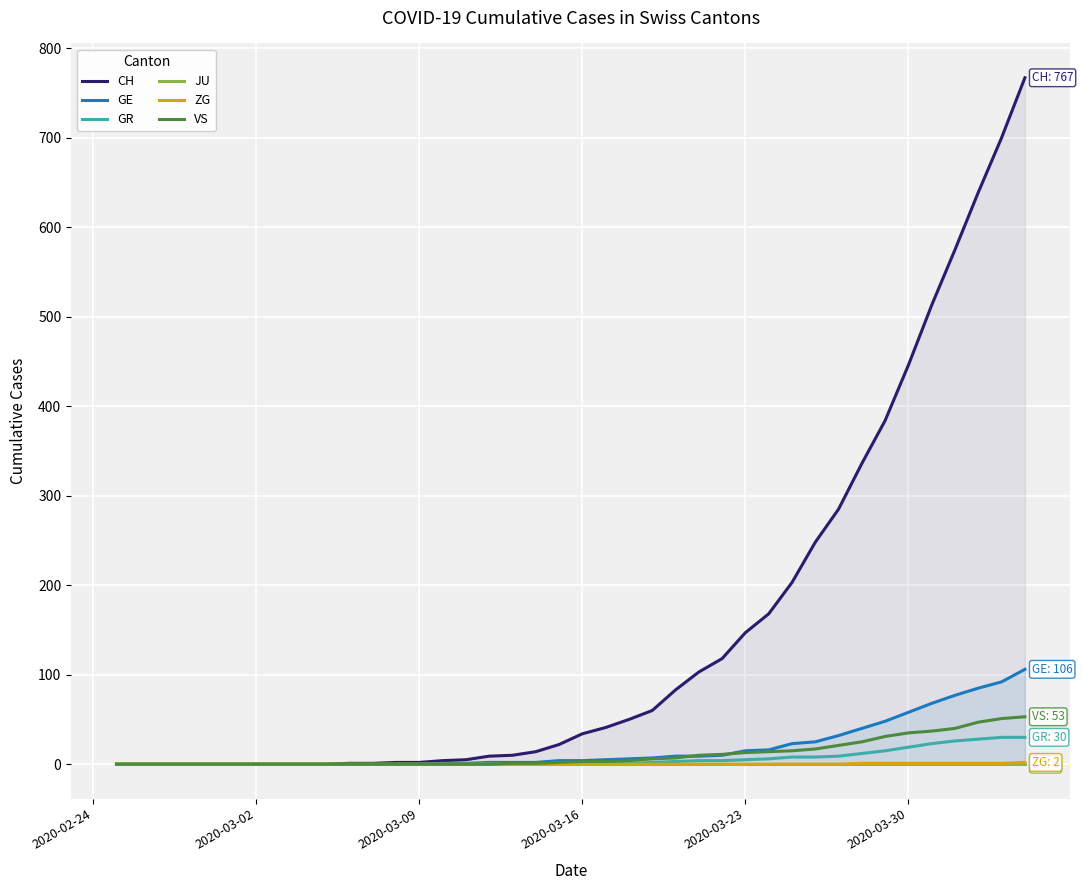

Does the chart display data point markers on the line(s)?

No